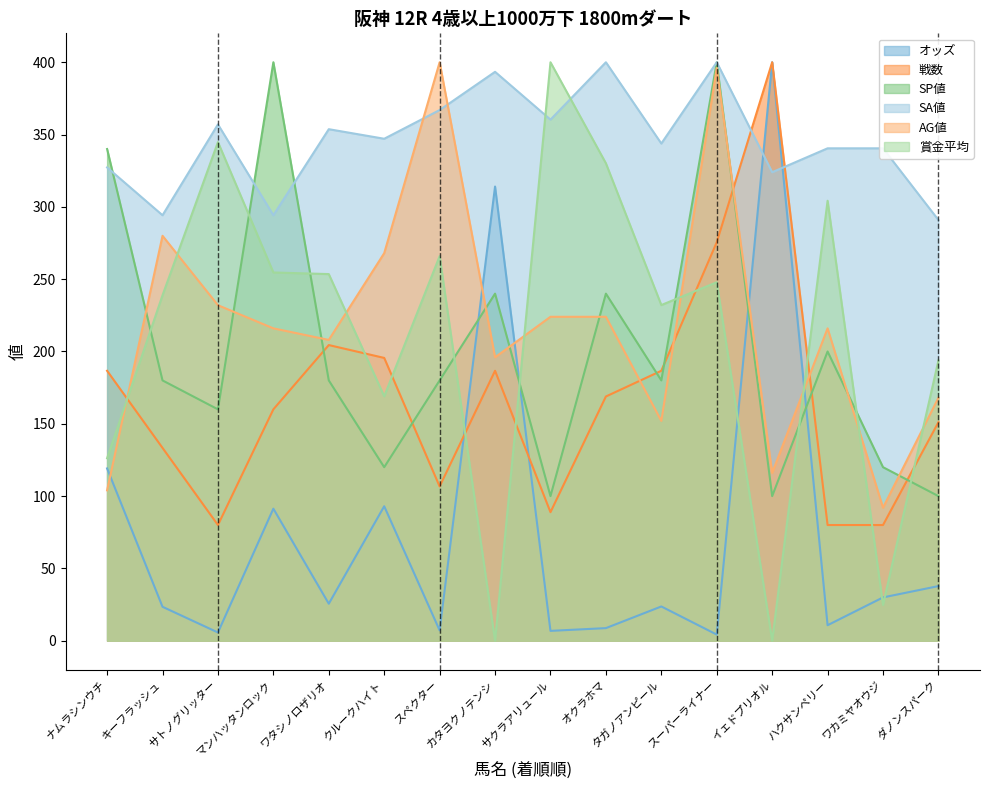

Which series changed the most between ハクサンペリー and ワカミヤオウジ?

賞金平均